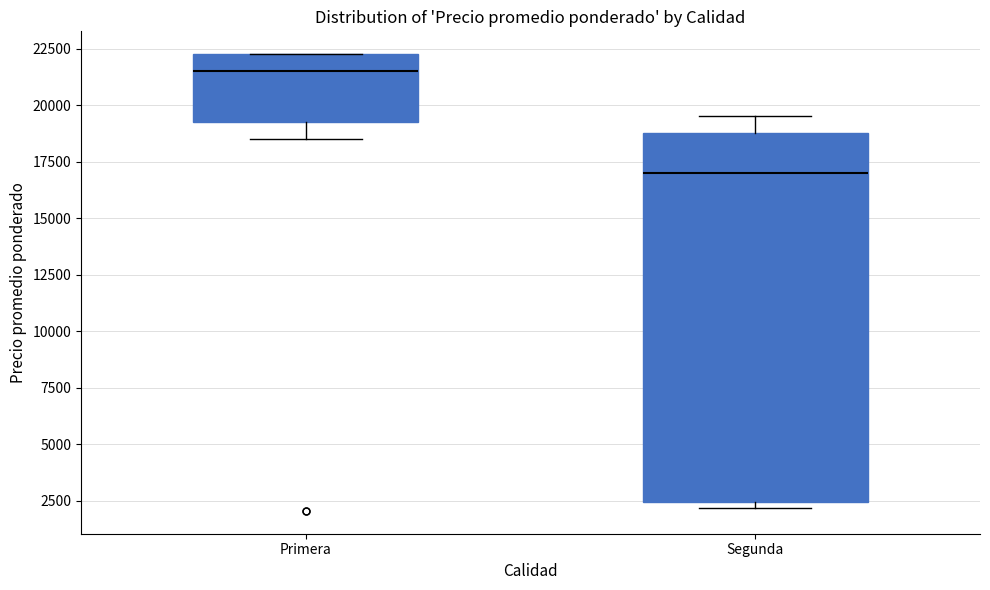

Reading left to right, read every box against the y-axis: the position of its median line, the range the box covers, and the ends of its whiskers. The values are not printed on the chart, so give them approximately, as read against the axis.

Primera: median 21500, box 19500 to 22500, whiskers 18500 to 22500
Segunda: median 17000, box 2500 to 19000, whiskers 2000 to 19500